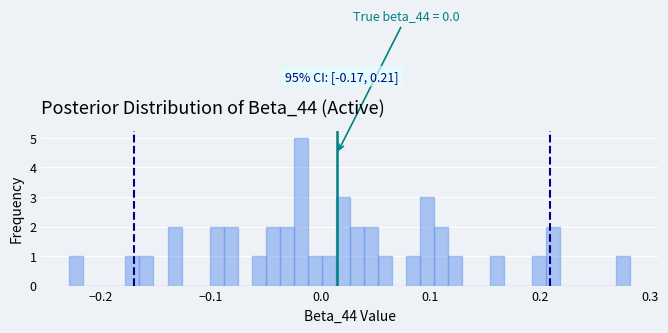

Around what value on the x-axis is the tallest bar? Give the approximate position of its centre, as read against the axis.

-0.02